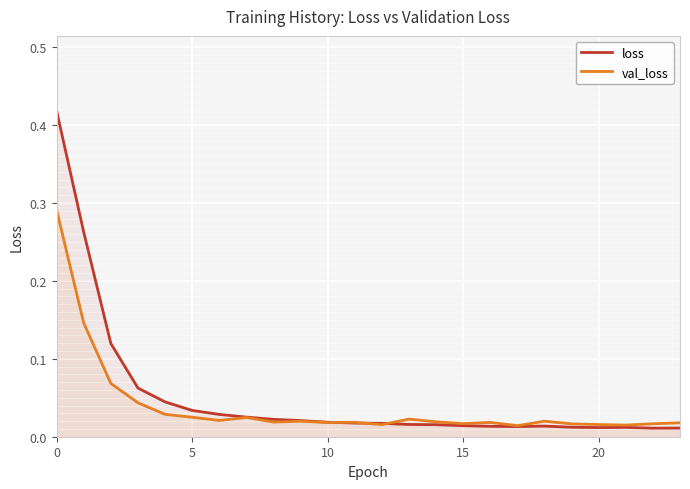

Which label corresponds to the smallest value in the chart?

22